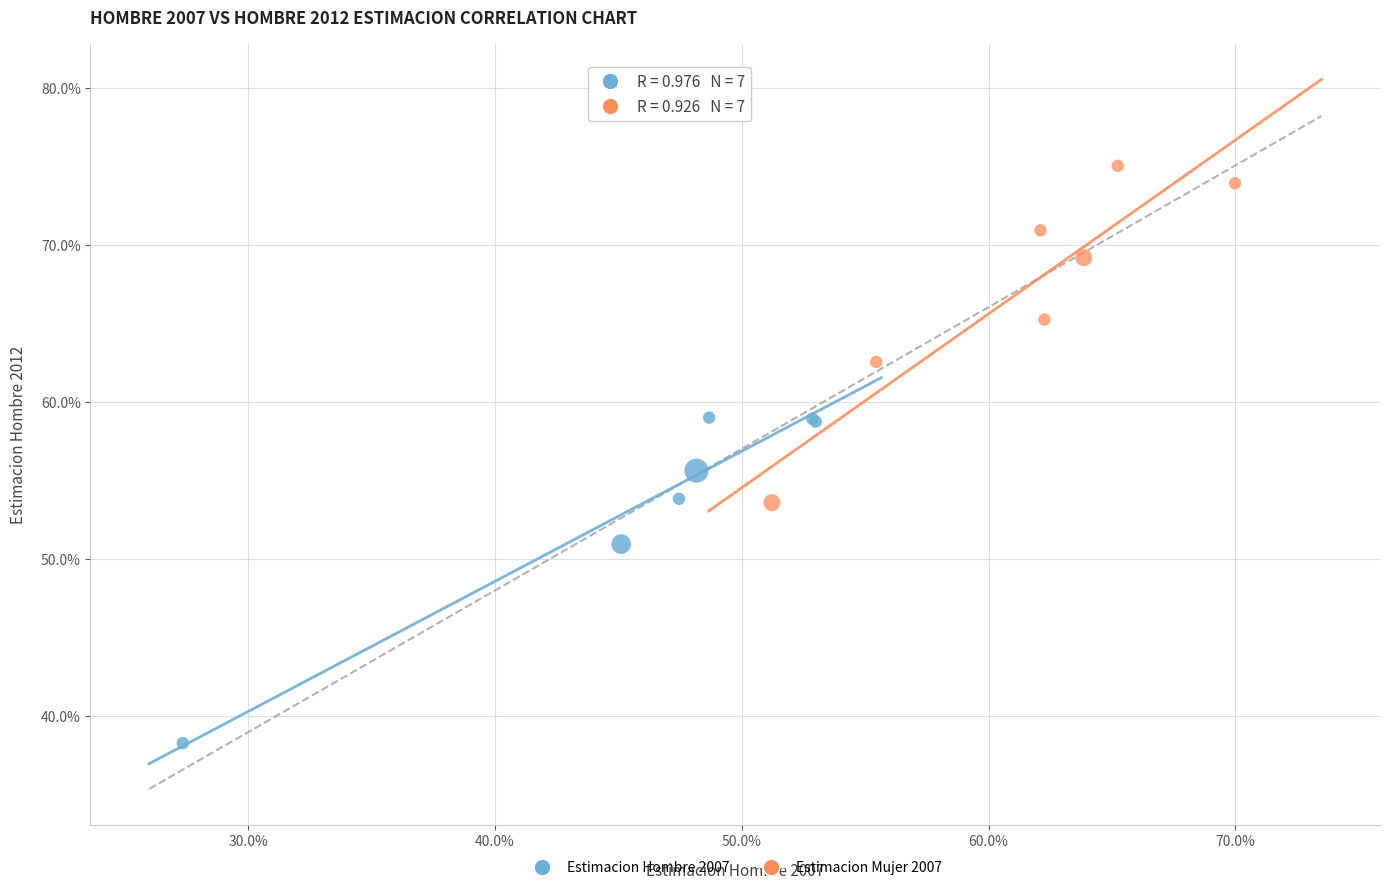

What are all the series names shown in the legend?

Estimacion Hombre 2007, Estimacion Mujer 2007